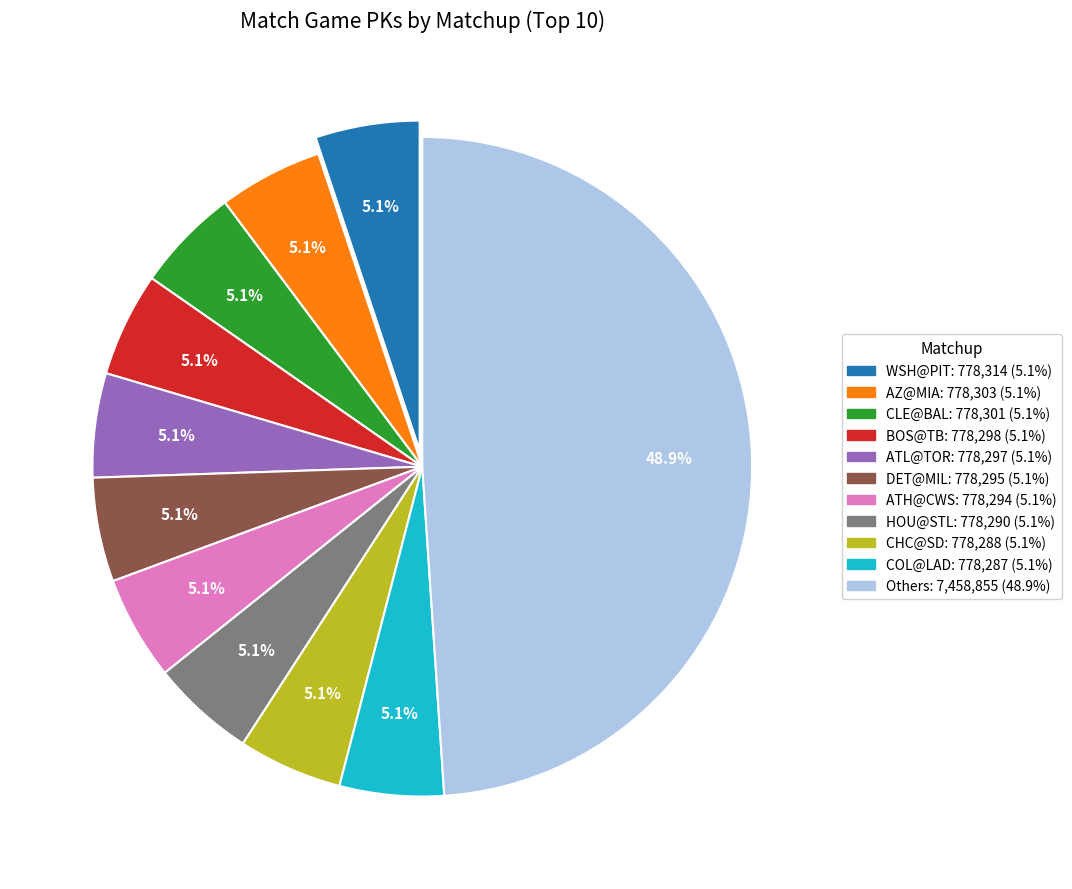

Count the number of slices in the pie.

11